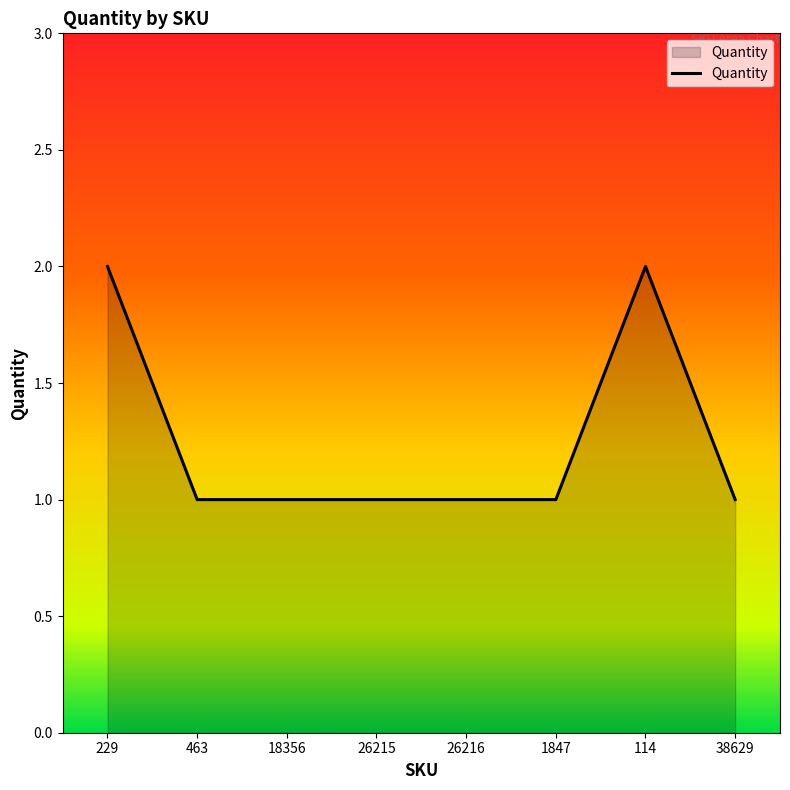

How many series are shown in this chart?

1